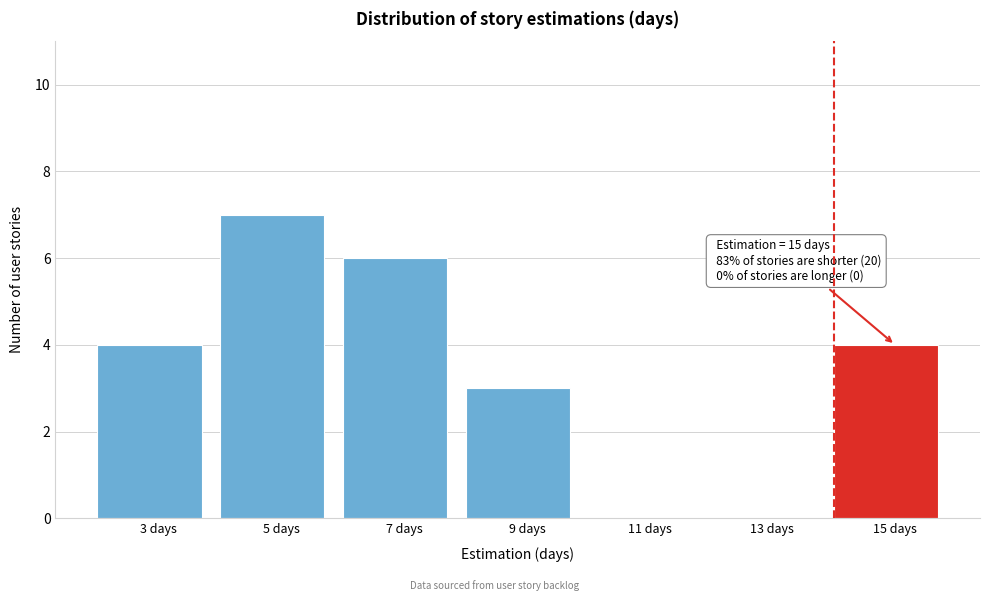

Reading right to left, what are all the values shown in this chart?

15 days=4	13 days=0	11 days=0	9 days=3	7 days=6	5 days=7	3 days=4